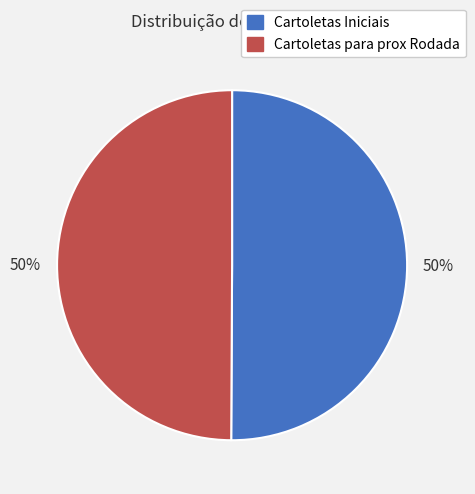

Do Cartoletas Iniciais and Cartoletas para prox Rodada together represent more than half of the pie?

Yes